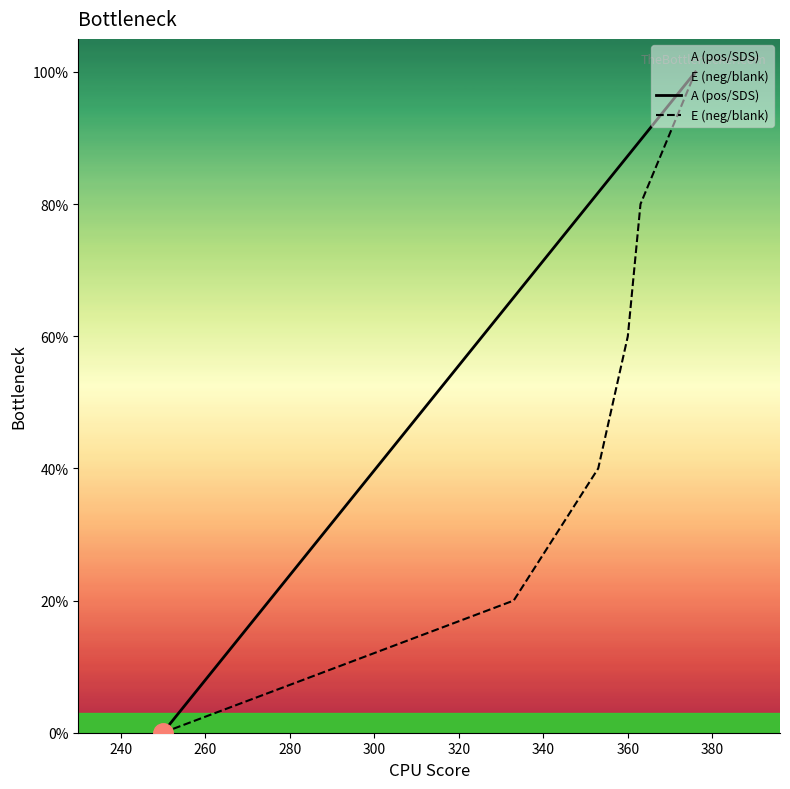

What is the maximum value for E (neg/blank)?

100.0